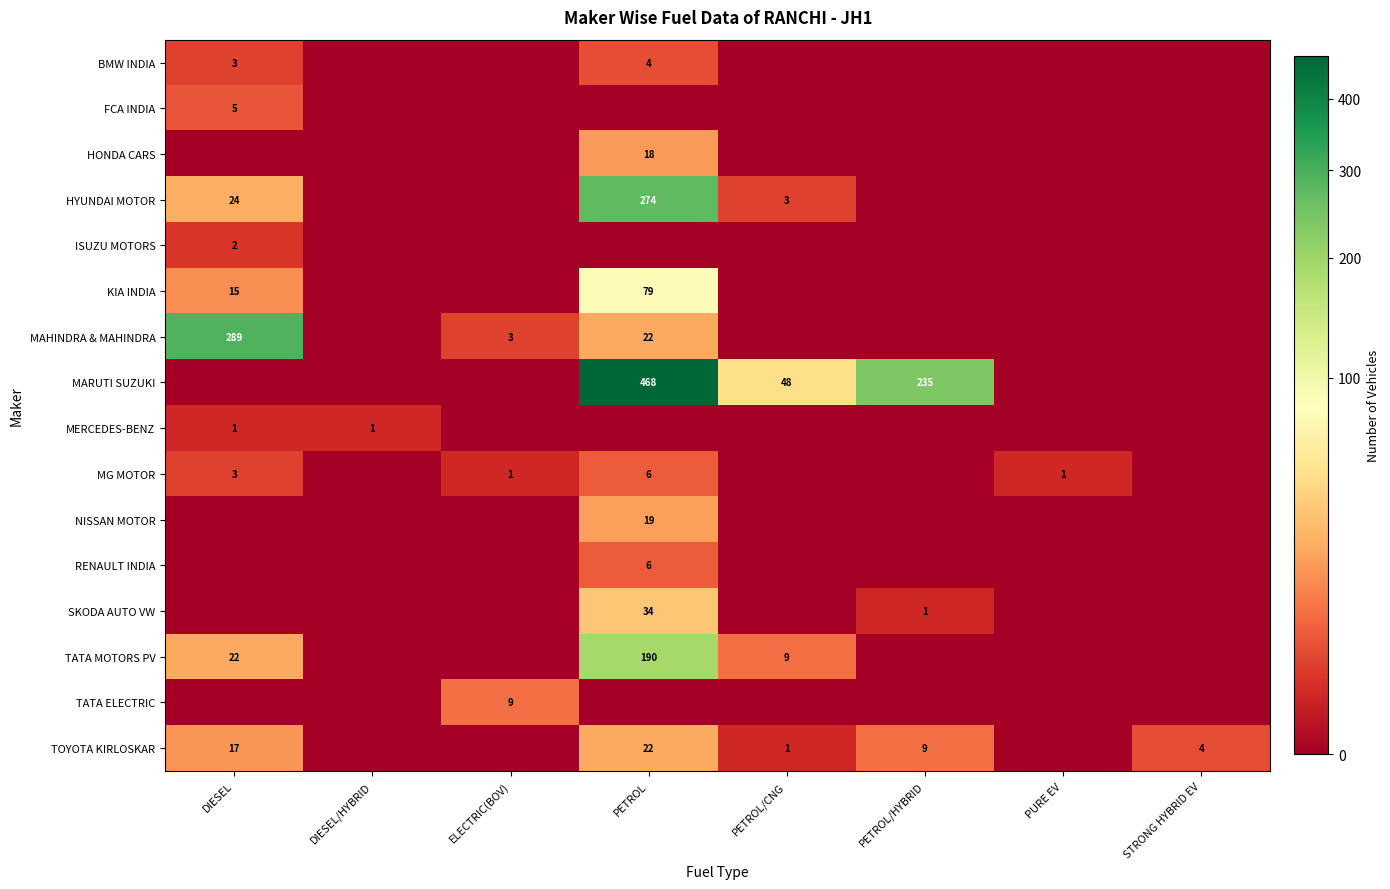

Count the number of categories in the chart.

8